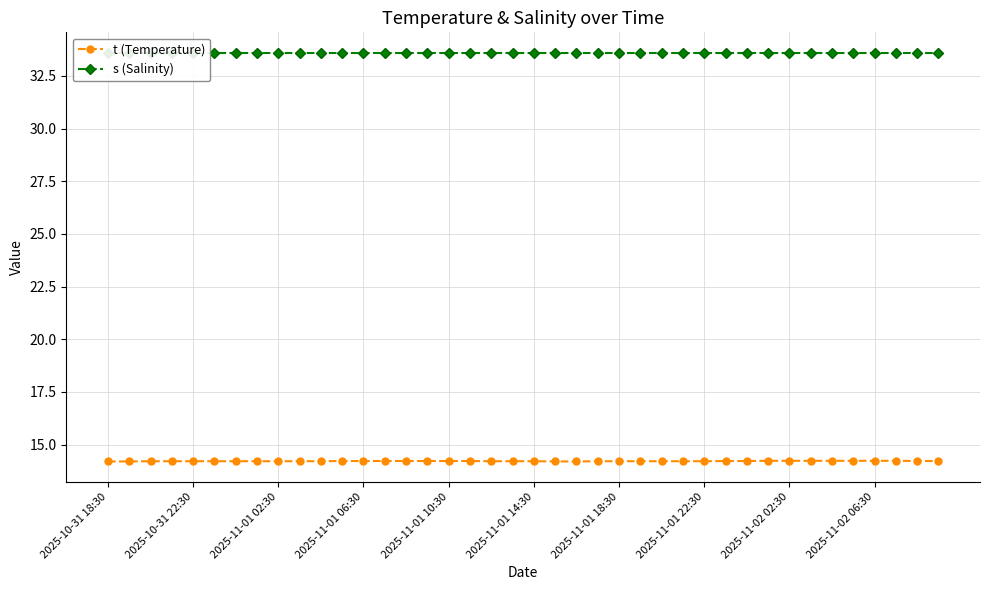

True or false: s (Salinity) and t (Temperature) intersect in this chart.

False